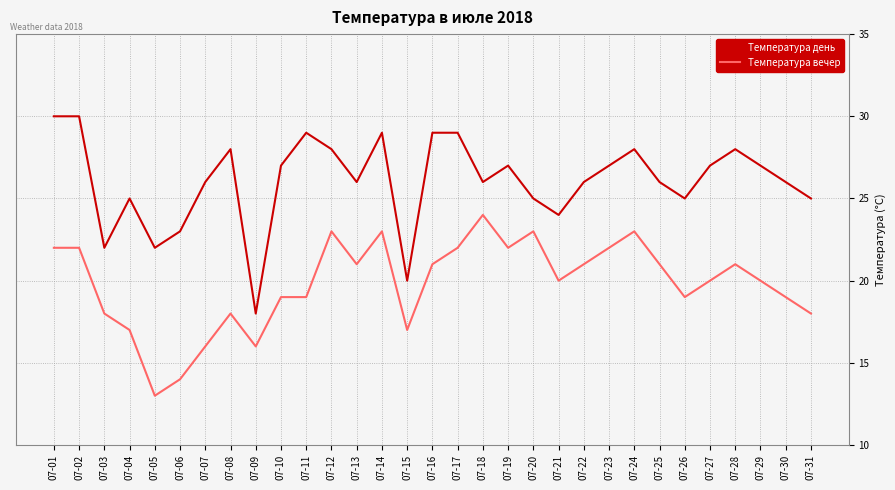

How many lines are shown in the chart?

2